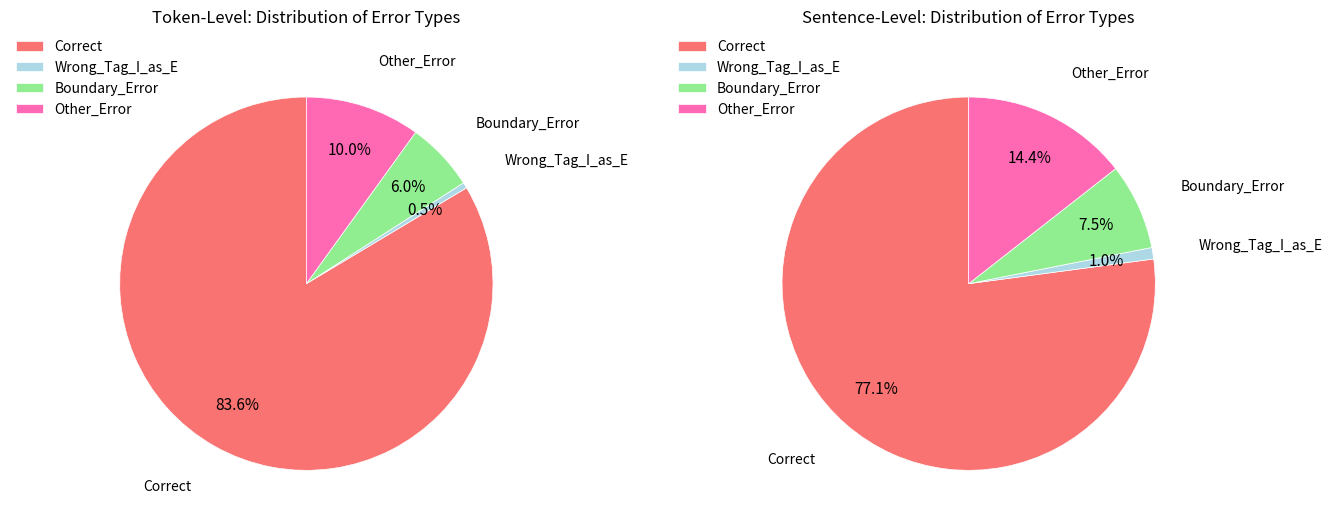

What is the majority slice?

Correct